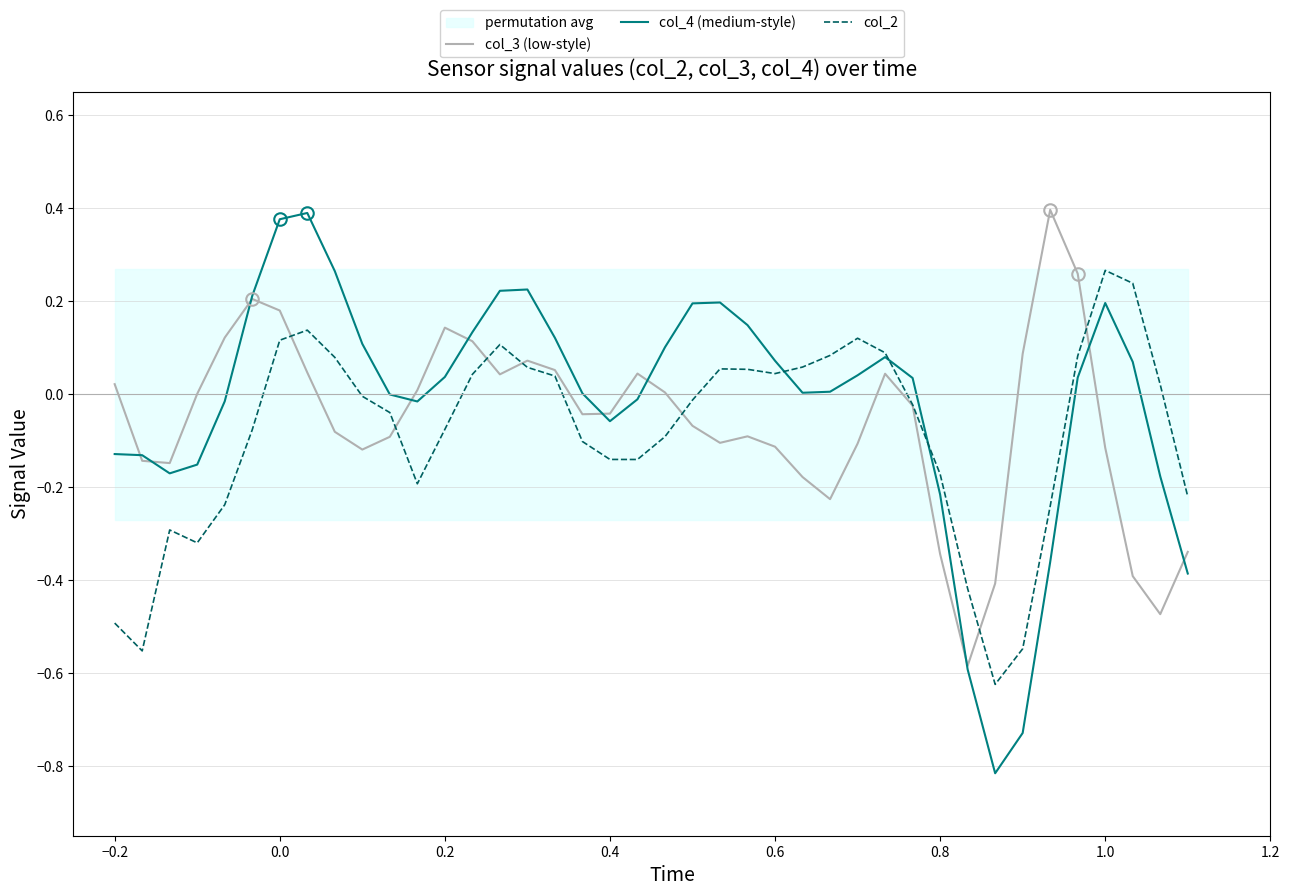

What is the maximum value for col_3 (low-style)?

0.4